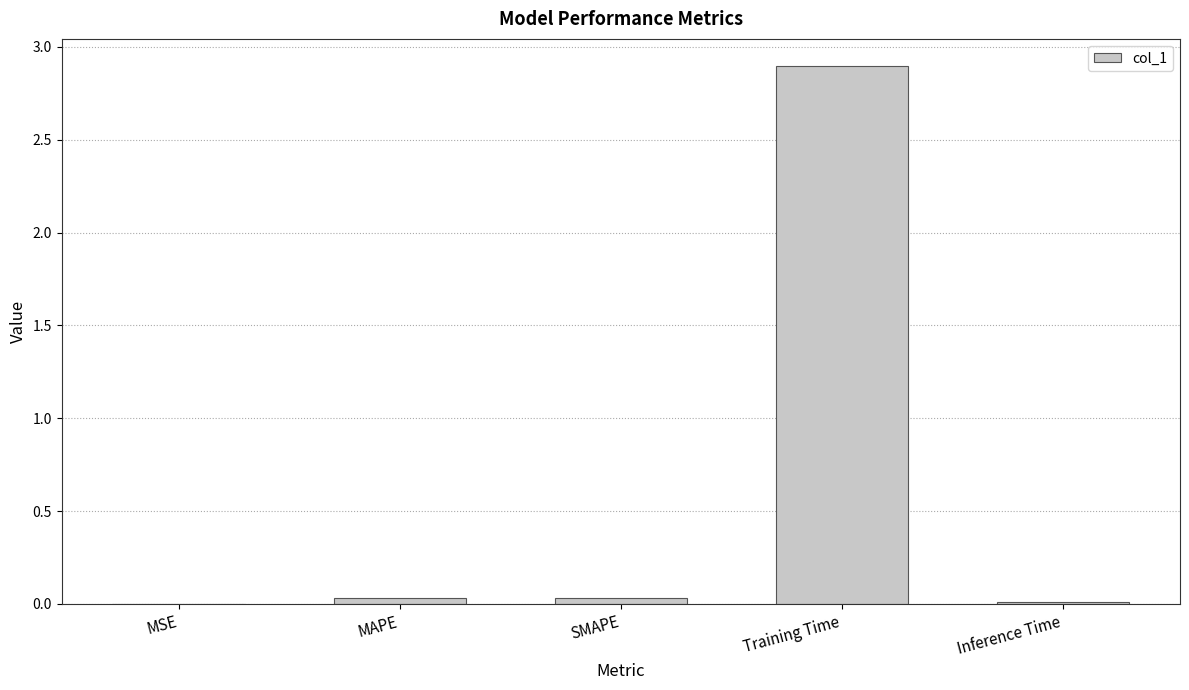

Is it true that the value at MAPE is 0.0?

True